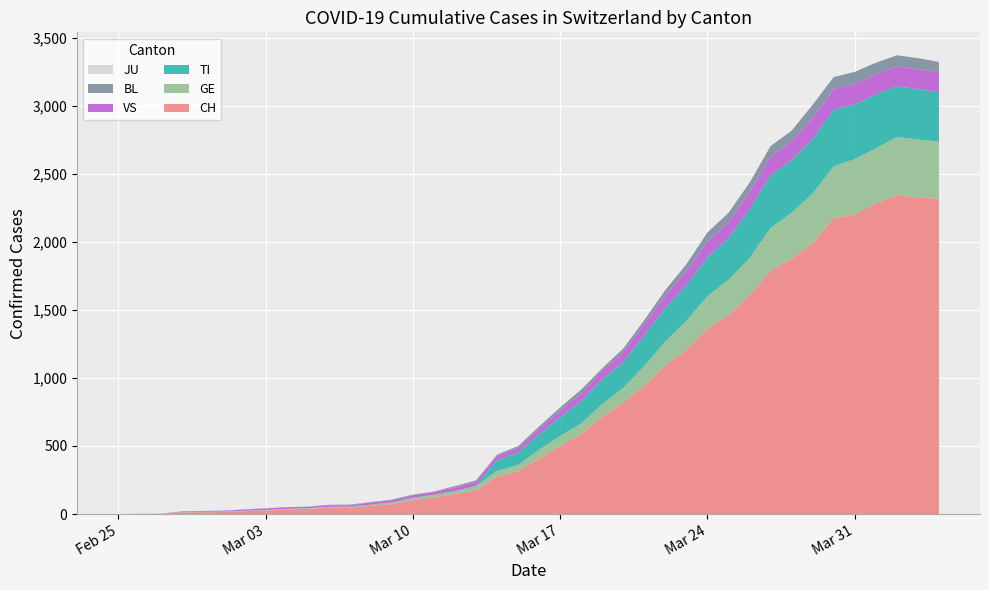

Reading left to right, what are all the values shown in this chart?

CH: 0	1	2	12	14	15	21	26	34	38	46	47	60	73	101	122	146	173	275	314	407	499	588	715	818	944	1090	1206	1363	1462	1608	1788	1875	1989	2174	2202	2281	2345	2327	2315
GE: 0	1	1	2	3	3	3	4	4	5	7	7	9	13	18	20	23	33	43	46	66	75	78	92	109	145	179	214	238	258	272	313	339	365	382	405	406	424	424	421
TI: 0	0	0	0	0	0	0	0	0	0	0	0	0	0	0	0	0	0	77	92	112	137	163	182	190	224	246	261	285	306	358	386	385	402	415	401	396	374	370	363
JU: 0	0	0	0	0	0	0	0	0	0	0	0	0	0	0	0	0	0	0	0	0	0	0	0	0	0	0	0	0	0	0	0	0	0	0	0	0	0	0	0
VS: 0	0	0	5	5	6	9	11	12	10	11	11	15	16	19	20	27	29	33	35	41	46	58	63	72	82	91	103	117	118	128	137	142	152	153	152	146	146	146	149
BL: 0	0	0	0	1	1	1	1	1	1	4	4	4	4	5	3	9	12	8	12	17	26	27	19	27	30	40	51	66	68	68	79	75	99	86	88	86	81	82	73